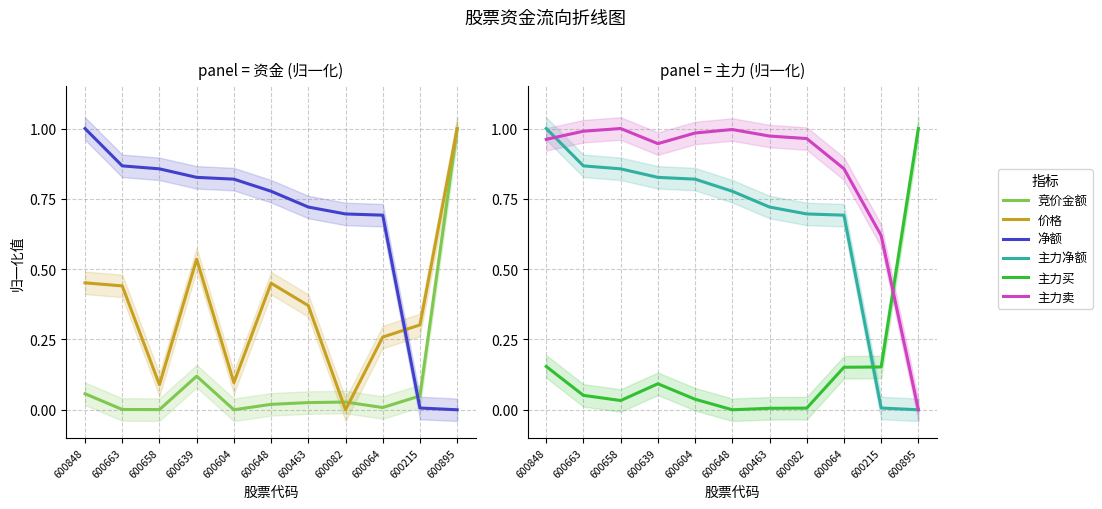

How many lines are shown in the chart?

6